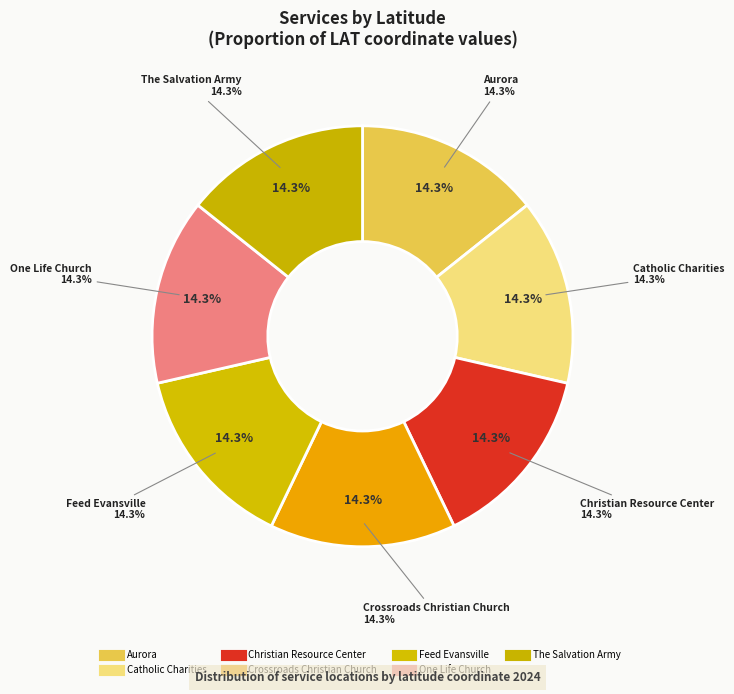

Is there any slice that represents more than half of the pie?

No